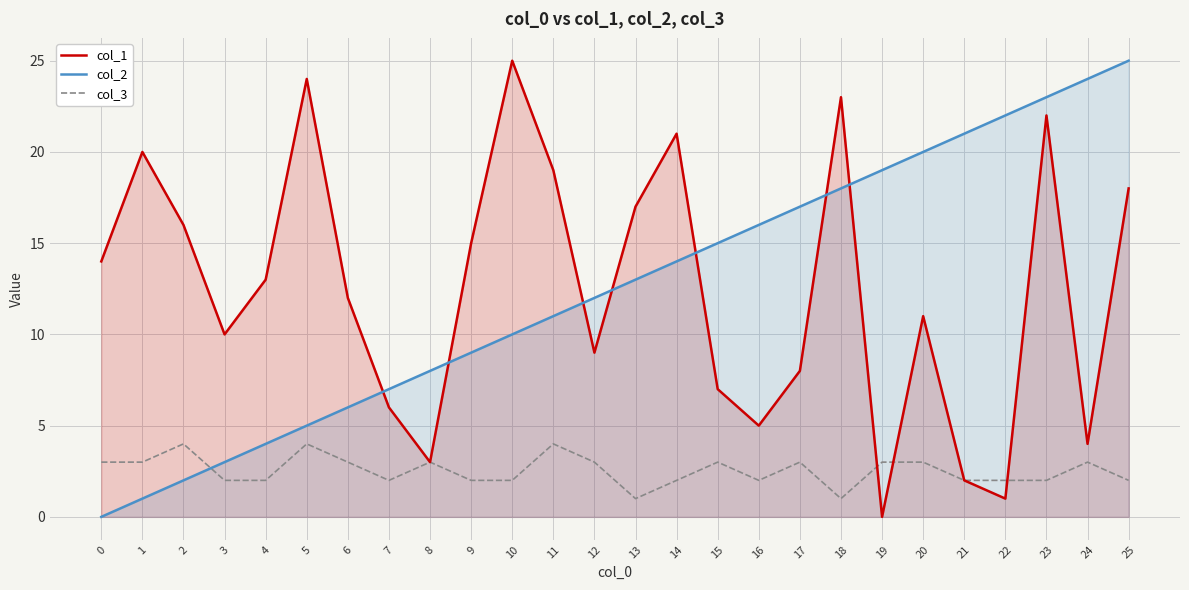

True or false: col_1 has a value of 7 at 5.

False